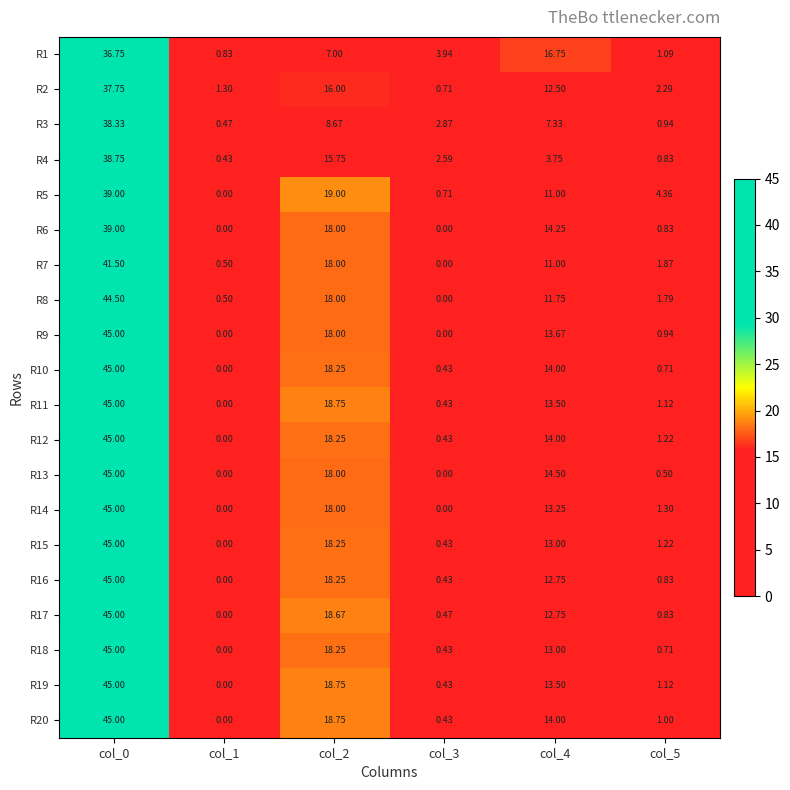

Is the value of R2 at col_1 greater than the value of R11 at col_3?

Yes